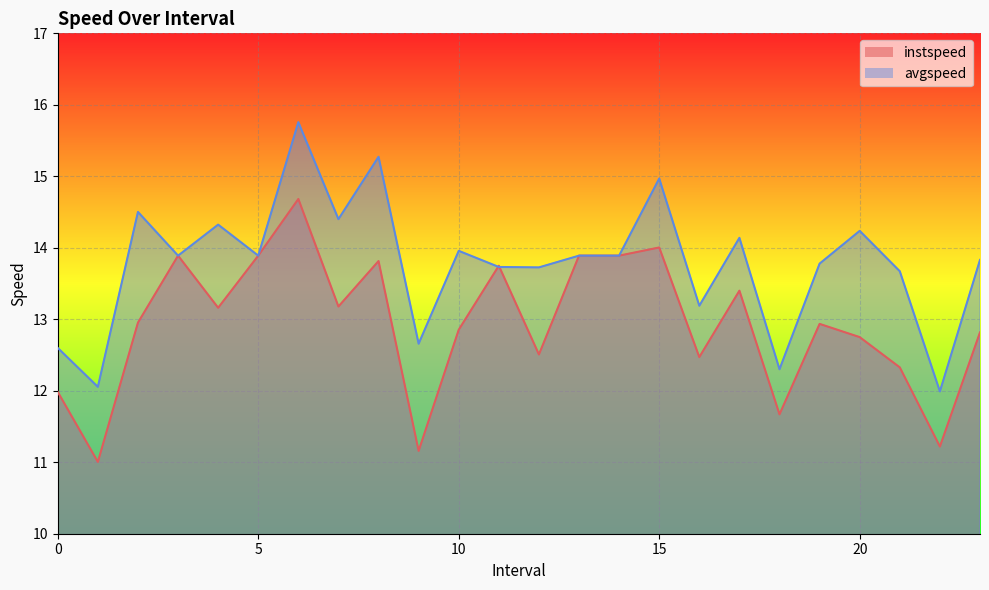

Which series has the largest total across all categories?

avgspeed